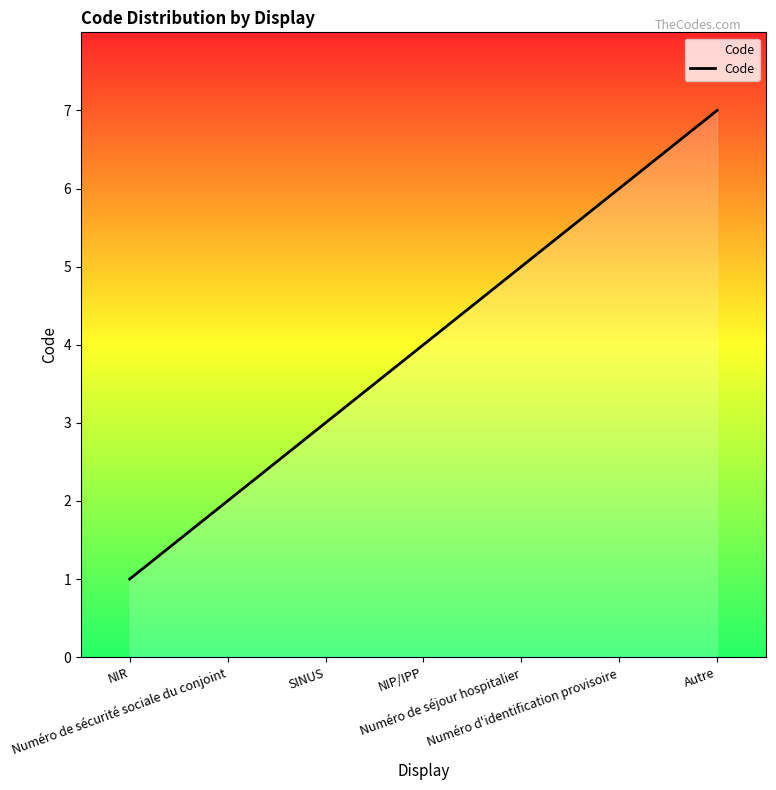

The chart shows a value of 1 at NIR. True or false?

True